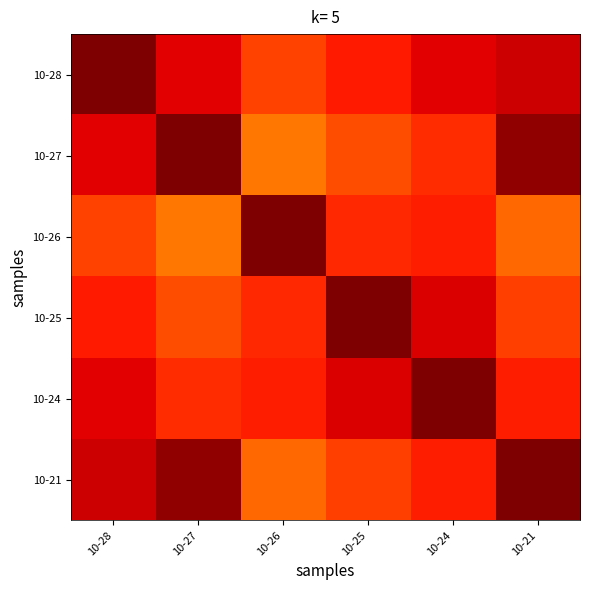

Reading right to left, what are all the values shown in this chart?

10-28: 10-21=0.9	10-24=0.9	10-25=0.9	10-26=0.8	10-27=0.9	10-28=1.0
10-27: 10-21=1.0	10-24=0.9	10-25=0.8	10-26=0.8	10-27=1.0	10-28=0.9
10-26: 10-21=0.8	10-24=0.9	10-25=0.9	10-26=1.0	10-27=0.8	10-28=0.8
10-25: 10-21=0.8	10-24=0.9	10-25=1.0	10-26=0.9	10-27=0.8	10-28=0.9
10-24: 10-21=0.9	10-24=1.0	10-25=0.9	10-26=0.9	10-27=0.9	10-28=0.9
10-21: 10-21=1.0	10-24=0.9	10-25=0.8	10-26=0.8	10-27=1.0	10-28=0.9